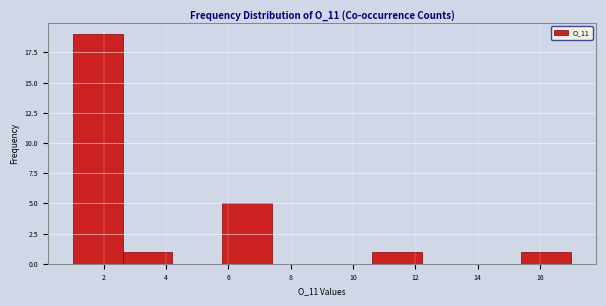

Reading left to right, list every bar in this chart as the range it spans on the x-axis followed by its height. The values are not printed on the chart, so give them approximately, as read against the axis.

1.0 to 2.6: 19
2.6 to 4.2: 1
4.2 to 5.8: 0
5.8 to 7.4: 5
7.4 to 9.0: 0
9.0 to 10.6: 0
10.6 to 12.2: 1
12.2 to 13.8: 0
13.8 to 15.4: 0
15.4 to 17.0: 1